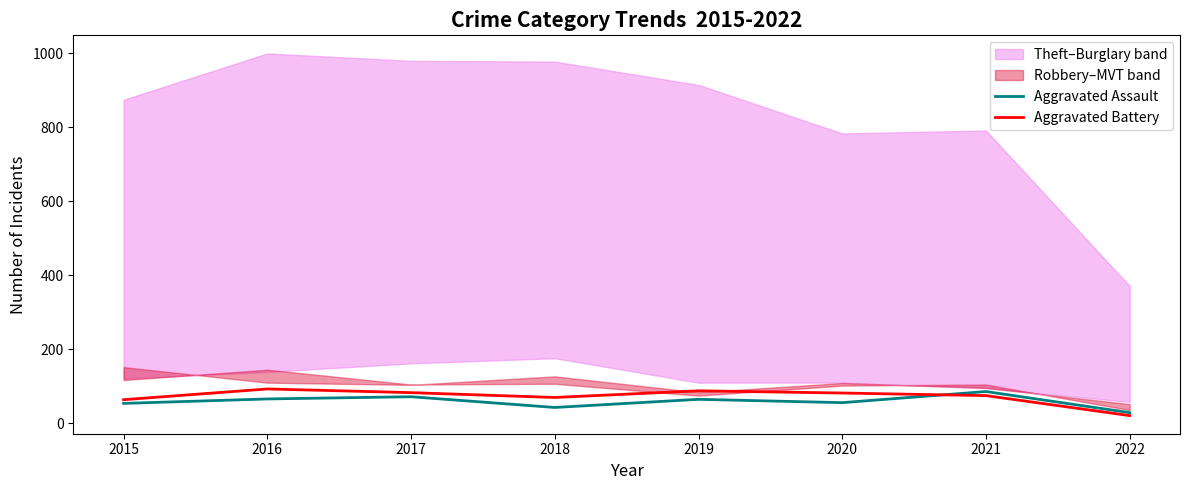

How many lines are shown in the chart?

2